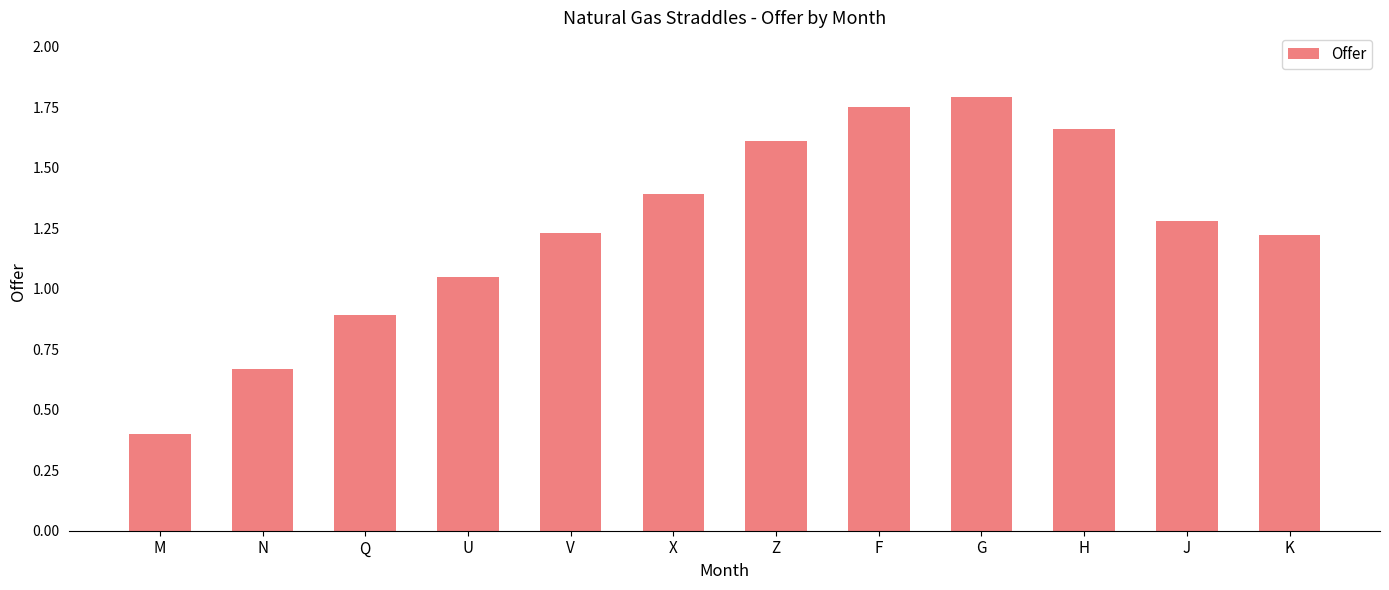

What is the difference between the maximum and minimum values?

1.4